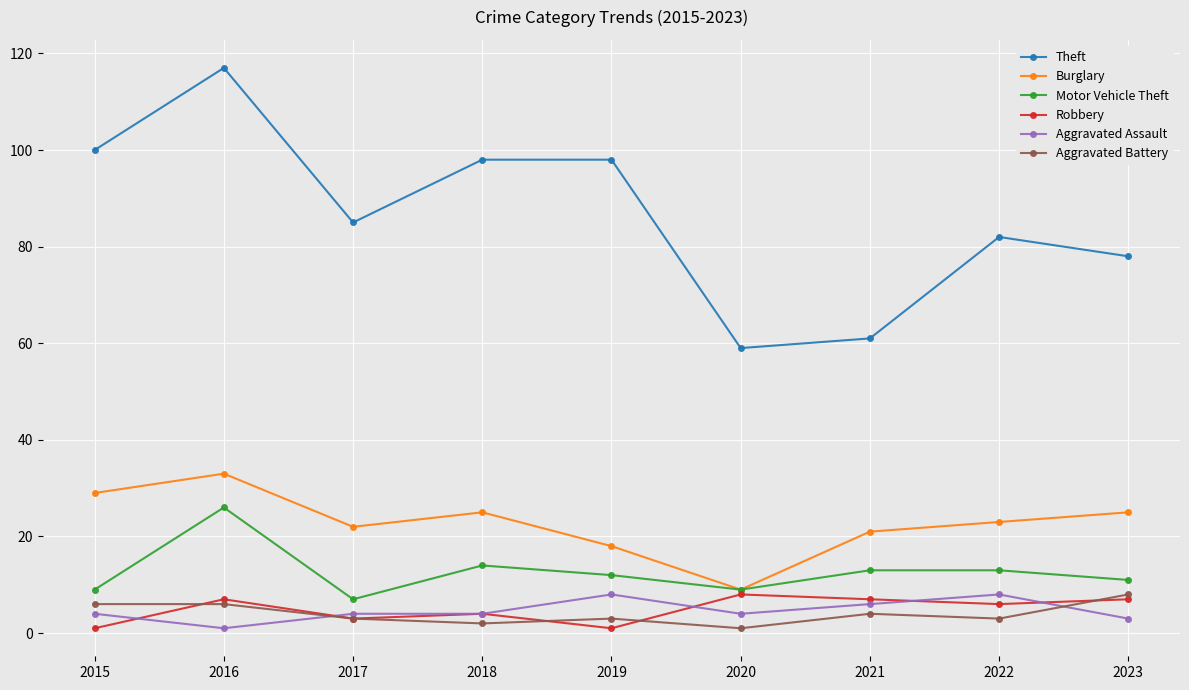

Is it true that Motor Vehicle Theft equals 12 at 2019?

True